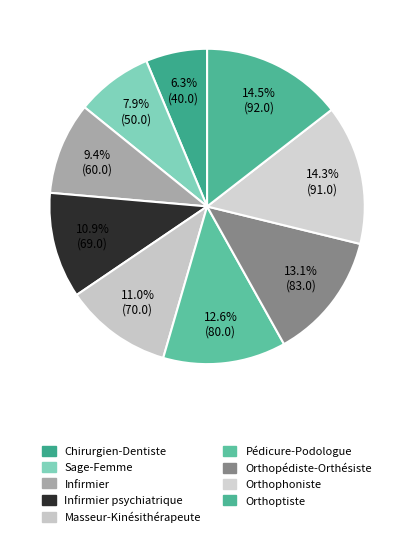

What percentage is NOT represented by Orthopédiste-Orthésiste?

86.9%